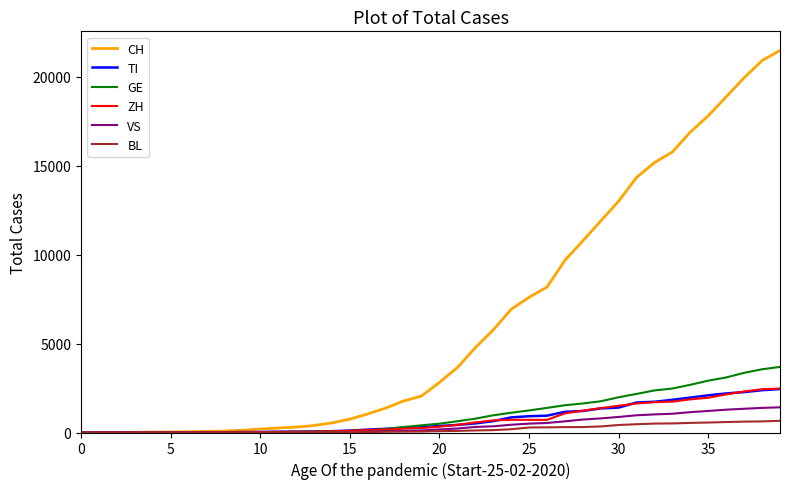

Which series has the largest total across all categories?

CH